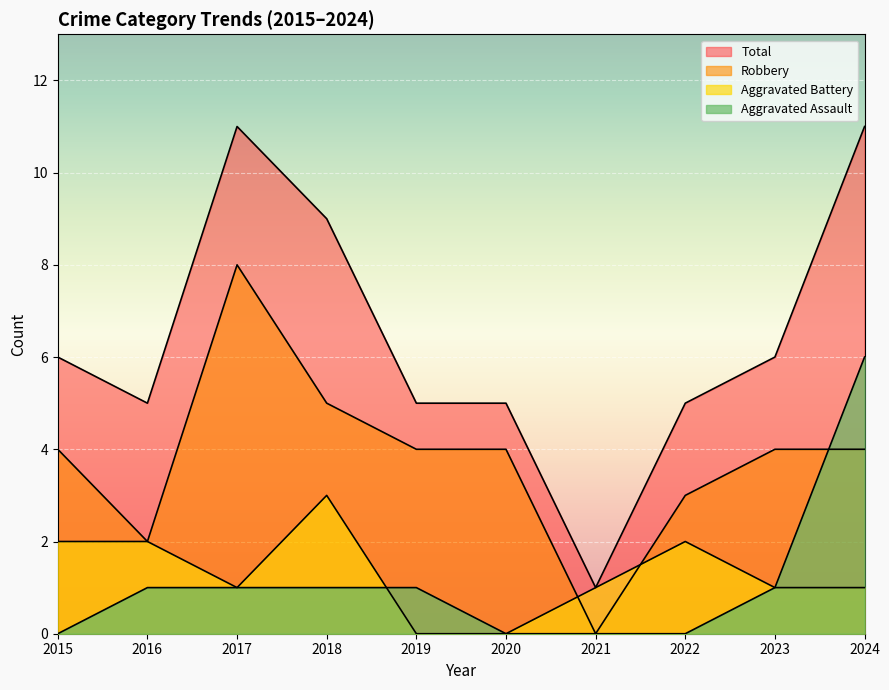

What is the sum of the Robbery values at 2021 and 2016?

2